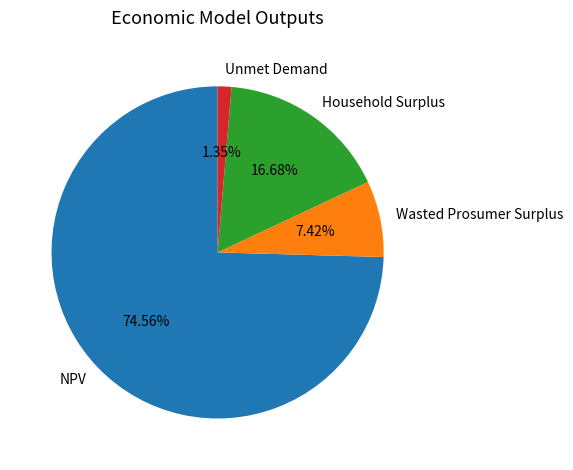

Which slice represents more than half of the pie?

NPV